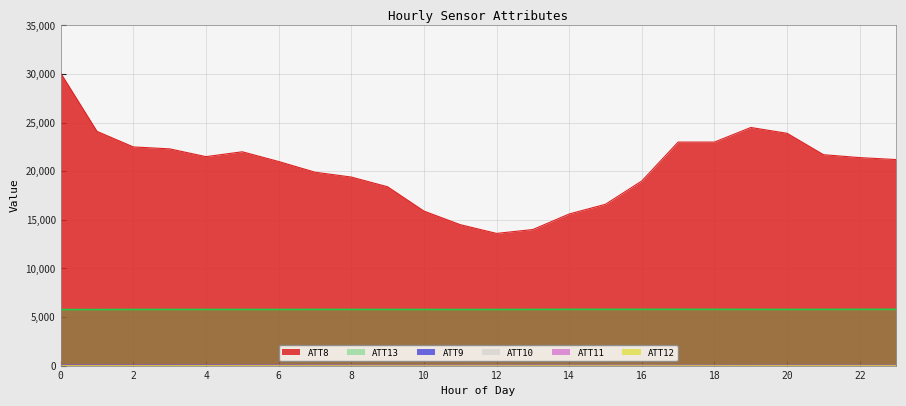

At which label is ATT8 closest to 21850?

5